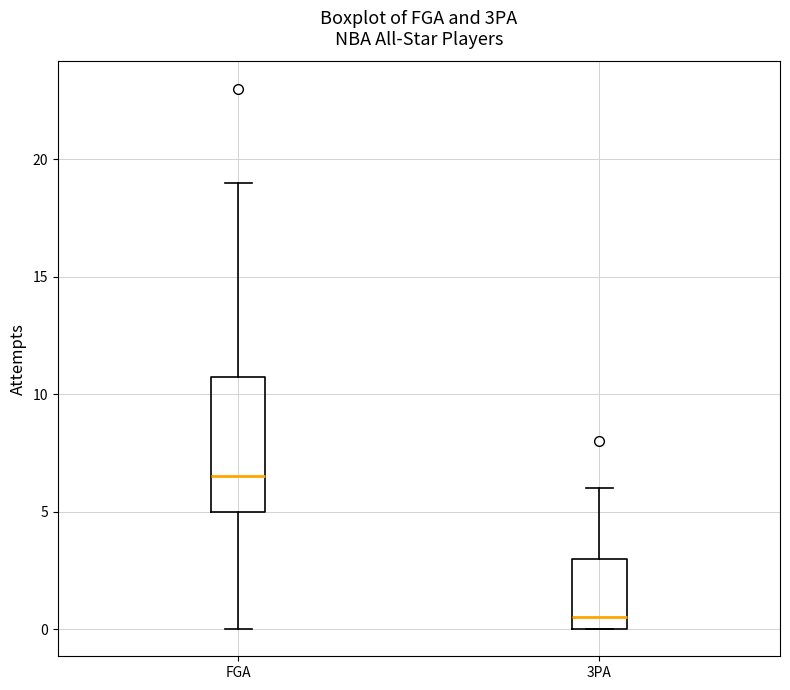

Reading left to right, transcribe this box plot: for each box, give where its median line is, the range the box spans, and where its two whiskers end, as read against the y-axis. The values are not printed on the chart, so give them approximately, as read against the axis.

FGA: median 6.5, box 5.0 to 11.0, whiskers 0.0 to 19.0
3PA: median 0.5, box 0.0 to 3.0, whiskers 0.0 to 6.0